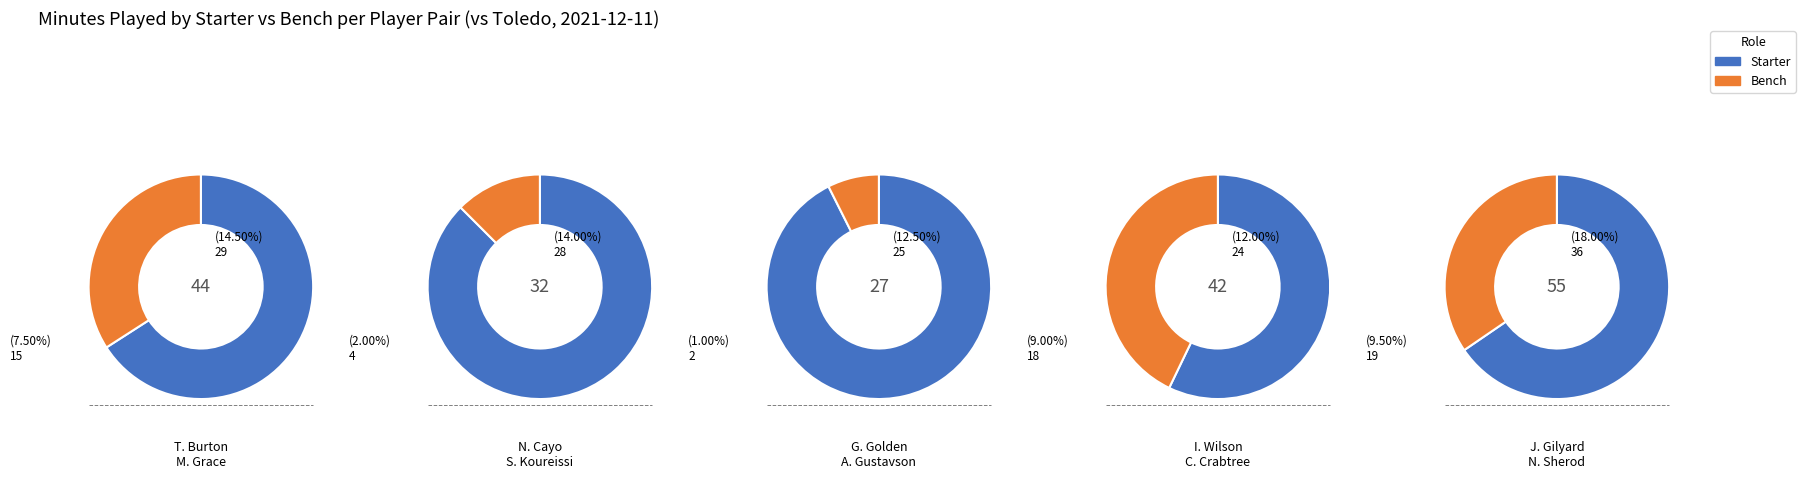

What is the largest slice in the pie chart?

J. Gilyard